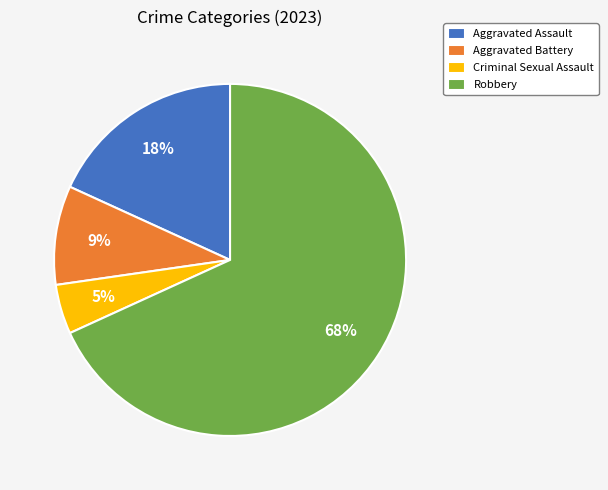

To the nearest percent, what percentage of the pie is Aggravated Battery?

9%